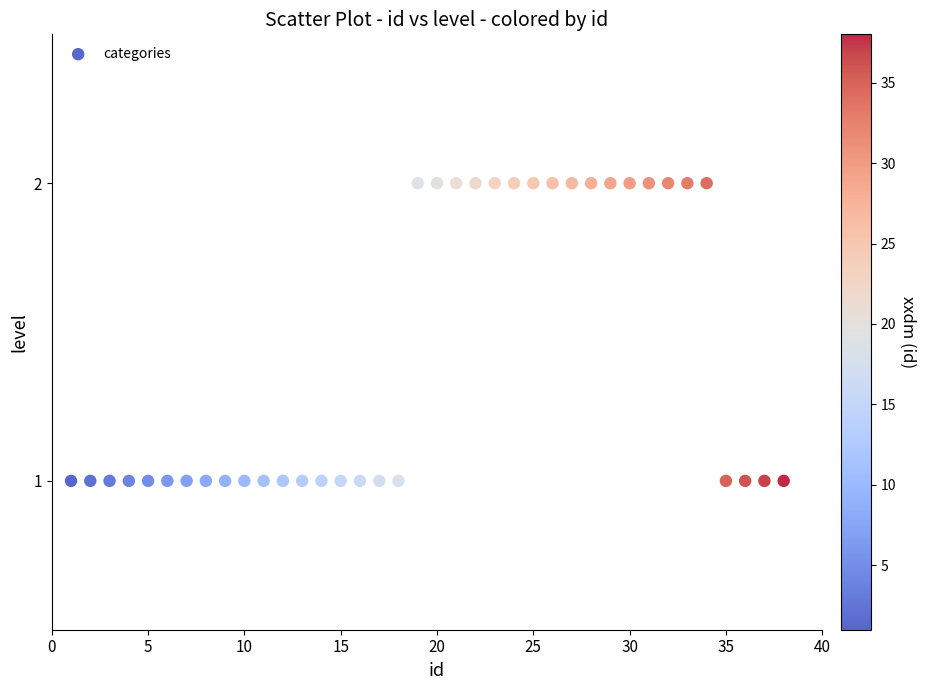

What is the range of X values (max minus min)?

37